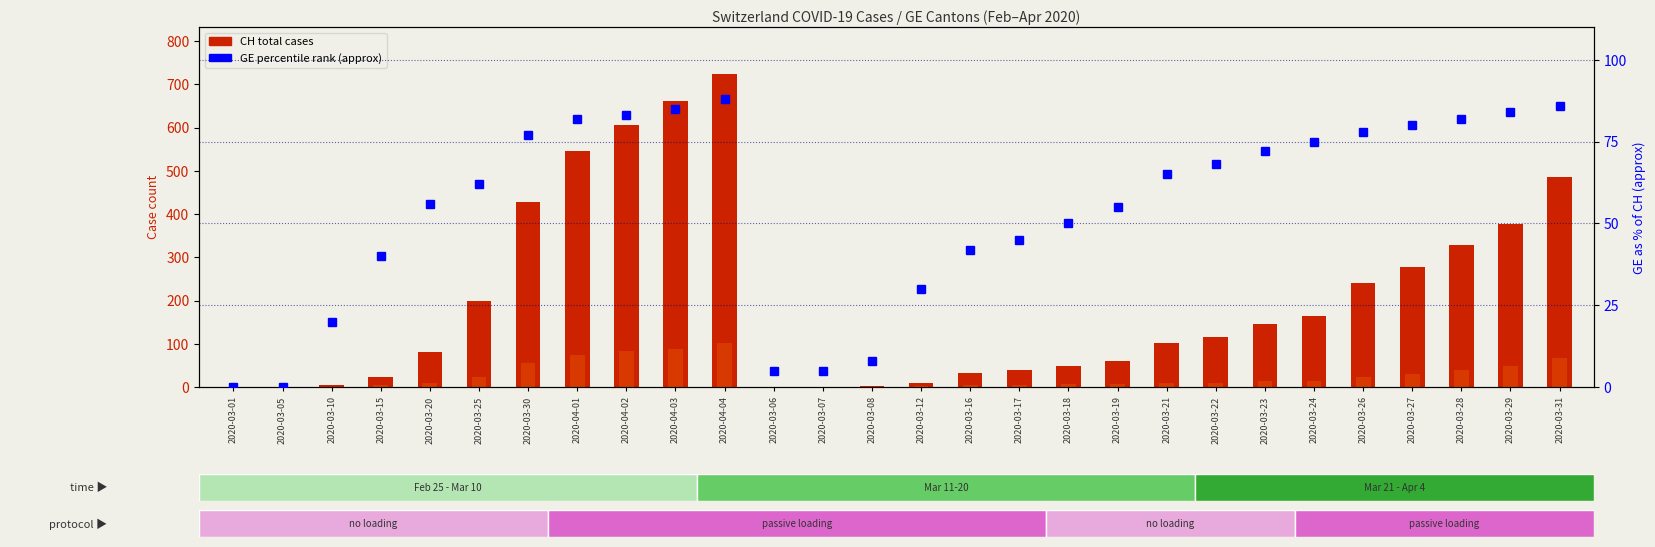

At which label does CH total reach its minimum?

2020-03-01